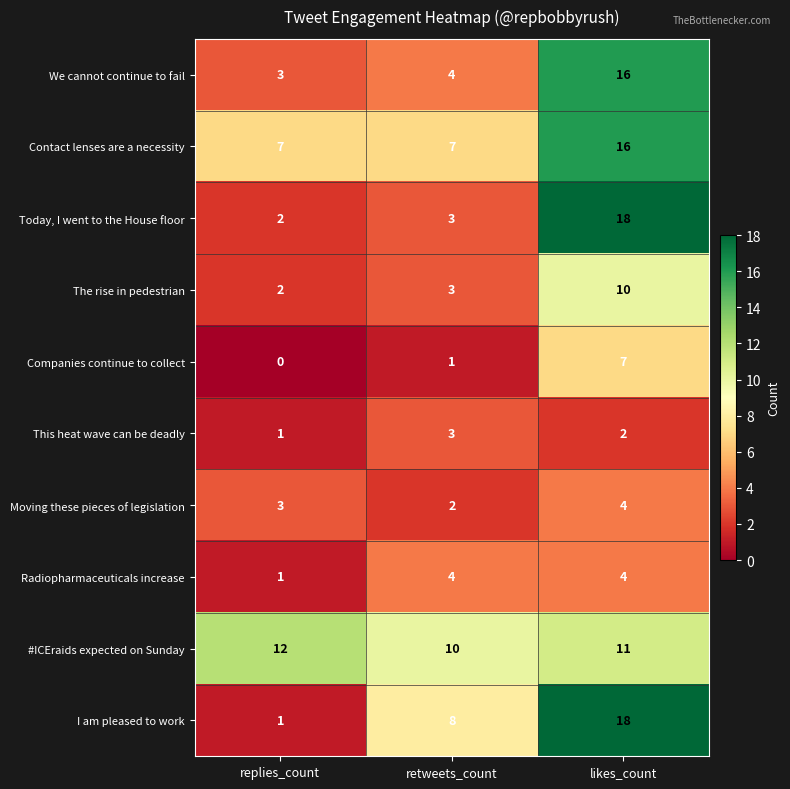

How many categories are shown in the chart?

3